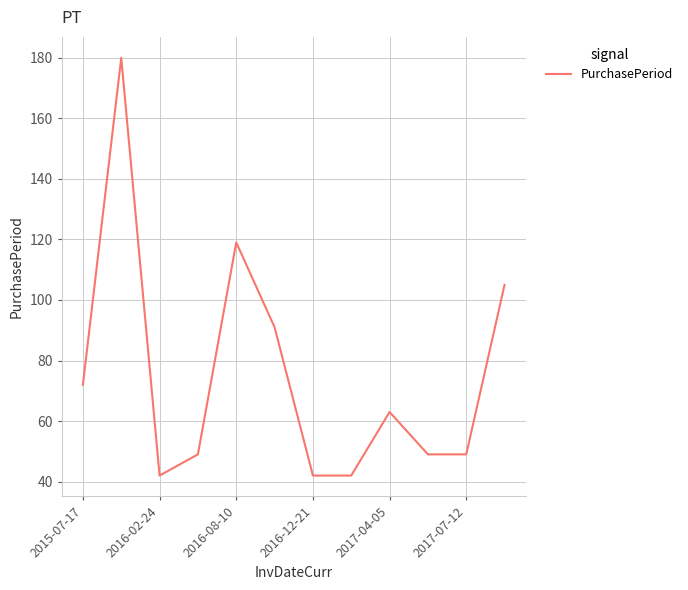

What is the maximum value shown in the chart?

180